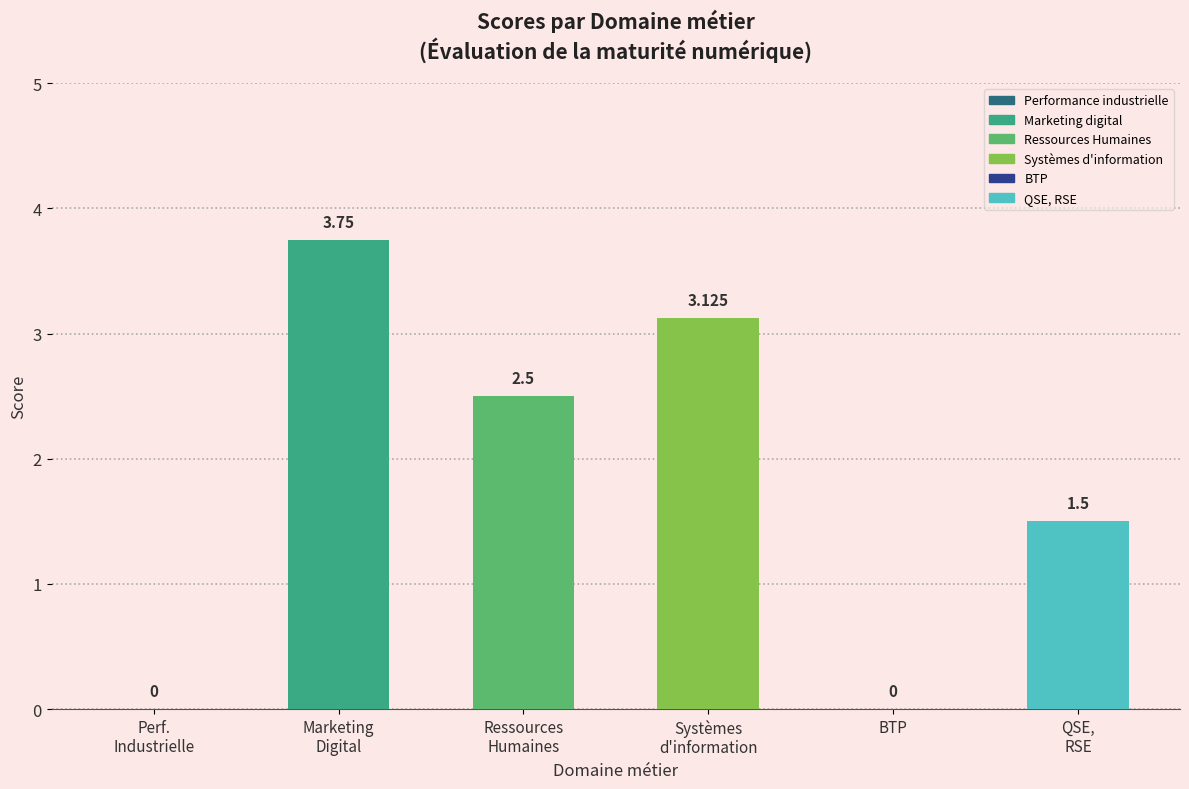

Does the chart contain stacked bars?

No